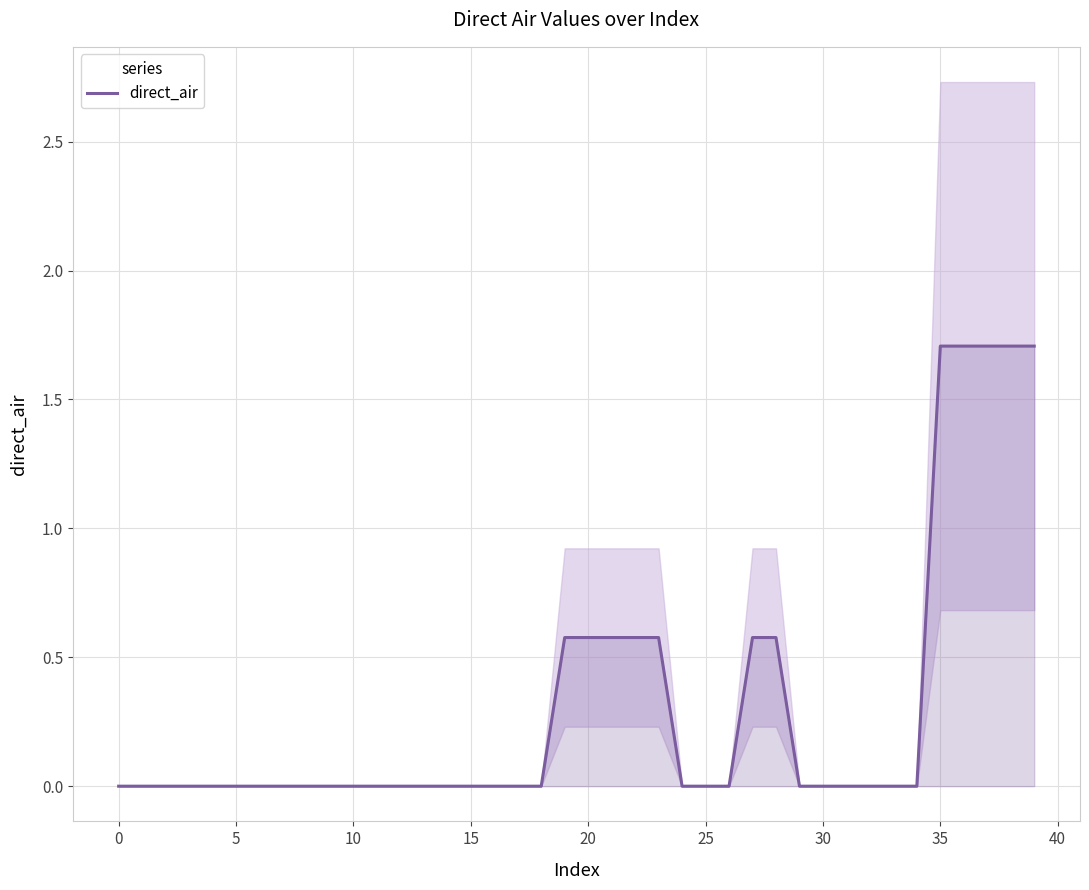

Where is the data nearest to the value 0?

15